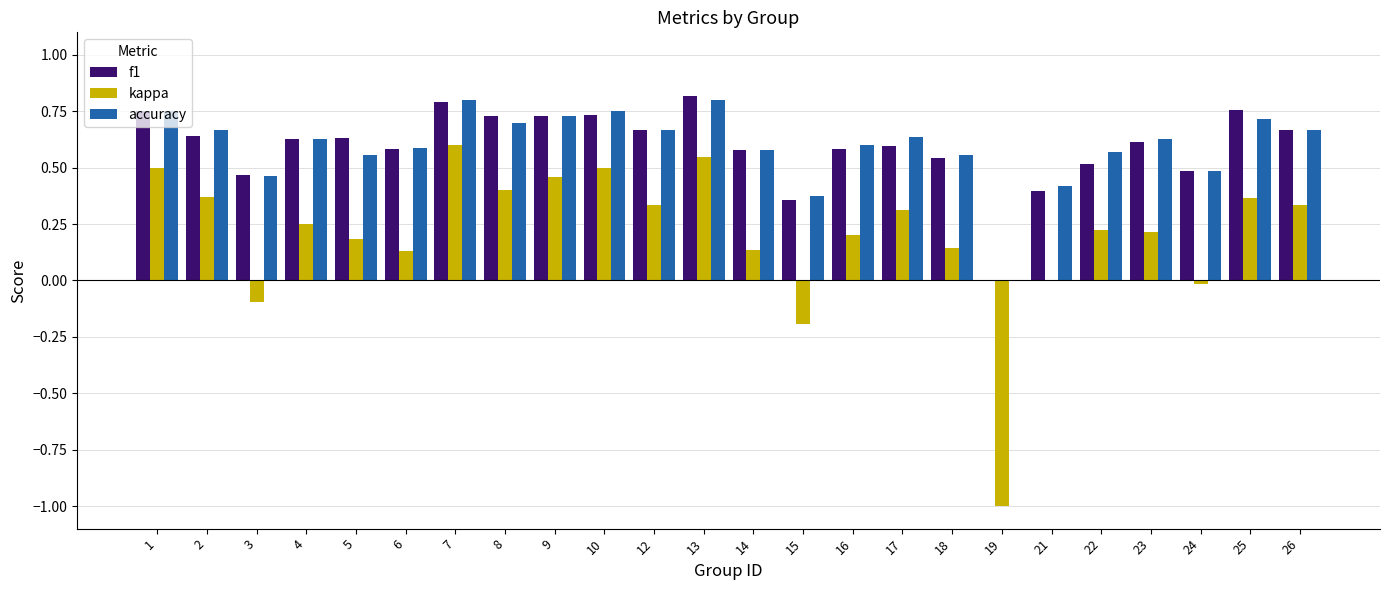

What is the total value across all series at 8?

1.8